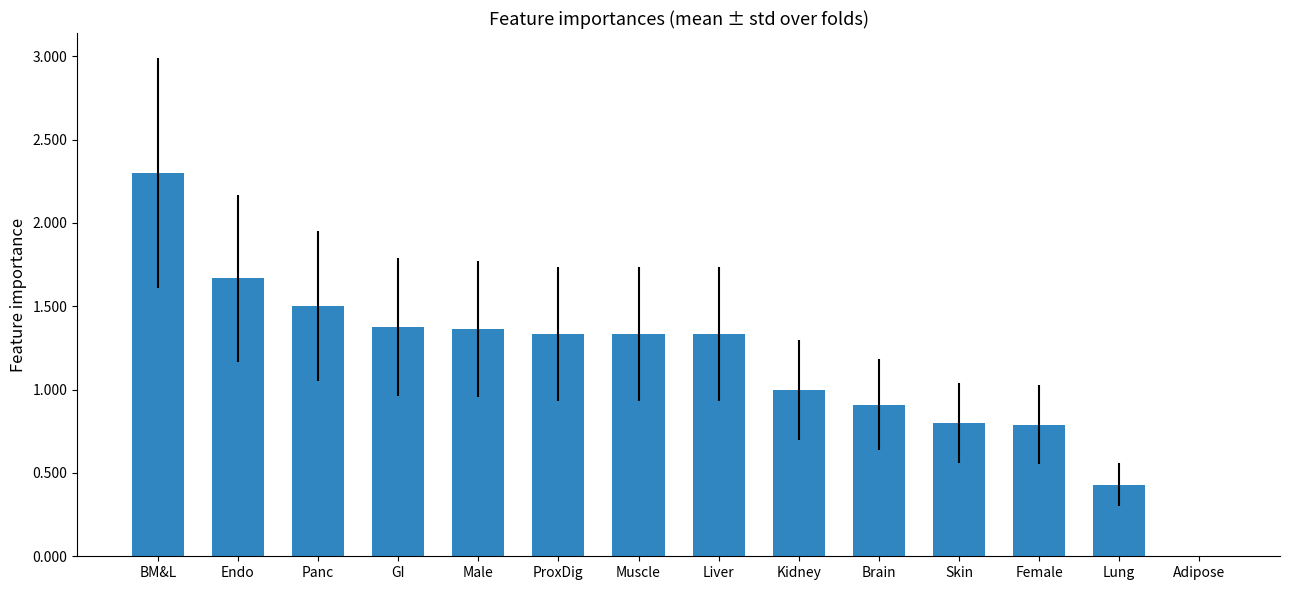

What is the sum of the values at Female and Adipose?

0.8